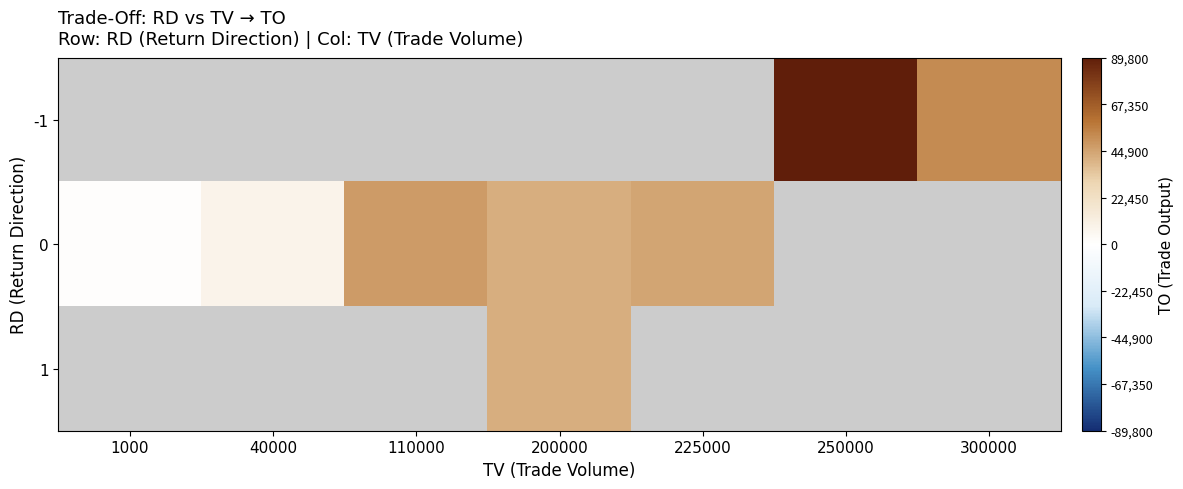

At which category does the chart reach its peak across all series?

250000